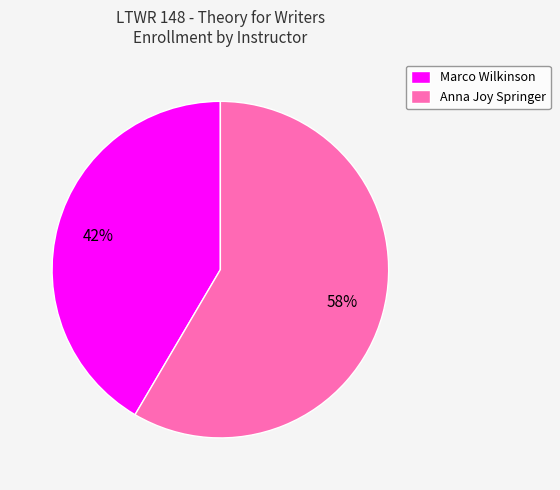

What is the majority slice?

Anna Joy Springer